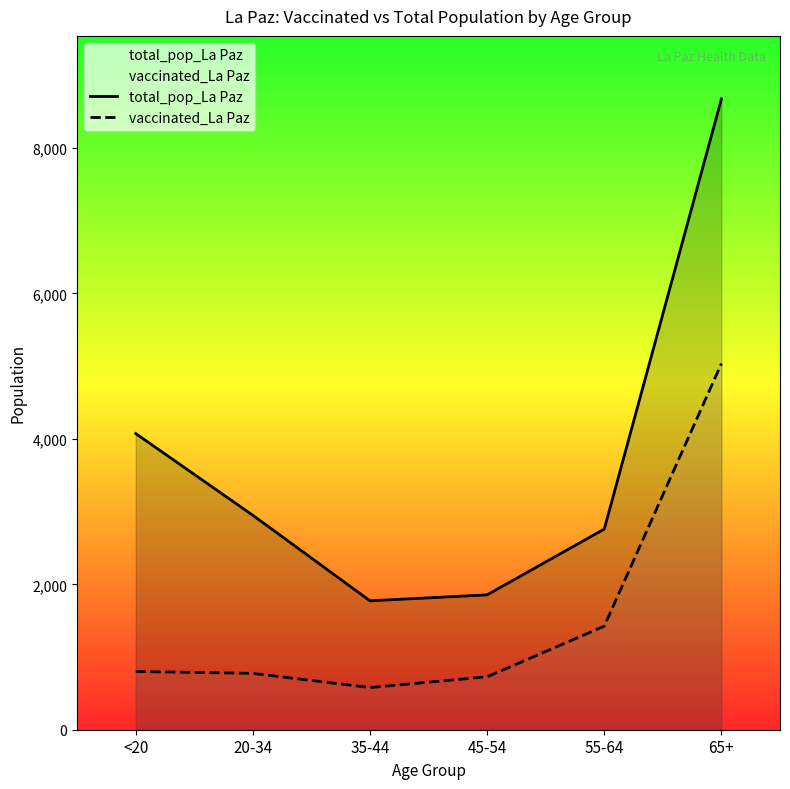

Which series changed the most between 45-54 and 55-64?

total_pop_La Paz